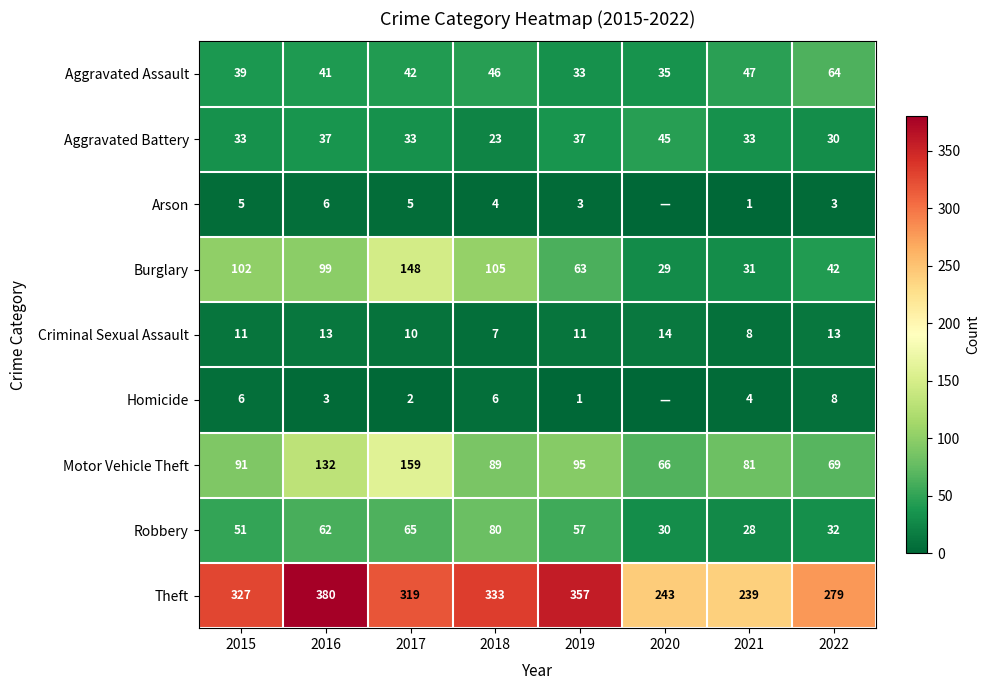

What is the average value of the Aggravated Battery series?

34